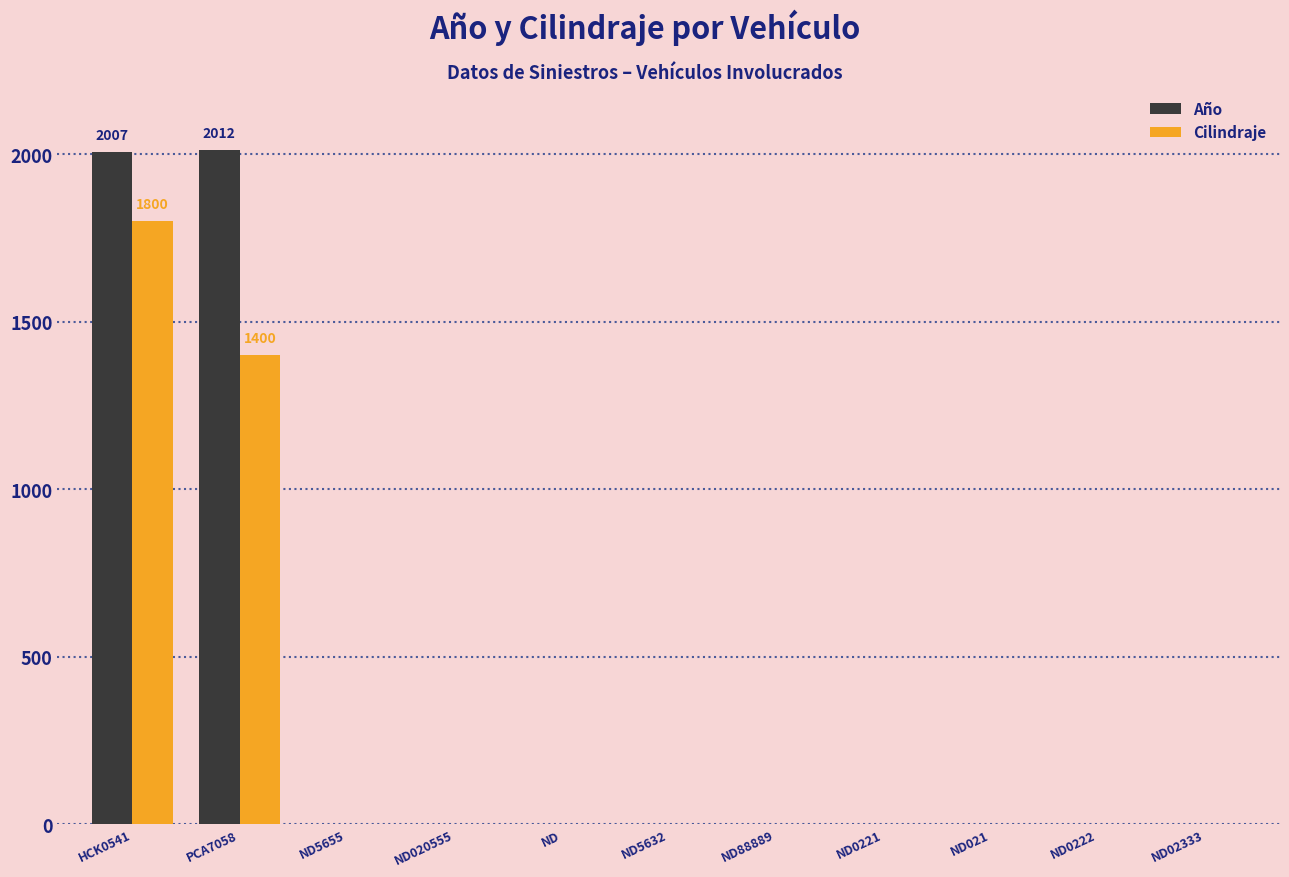

Is it true that Año equals 0 at ND020555?

True